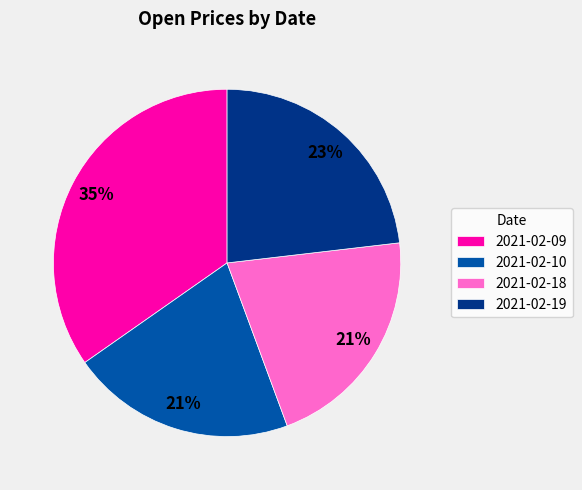

True or false: 2021-02-18 accounts for 21% of the total.

True